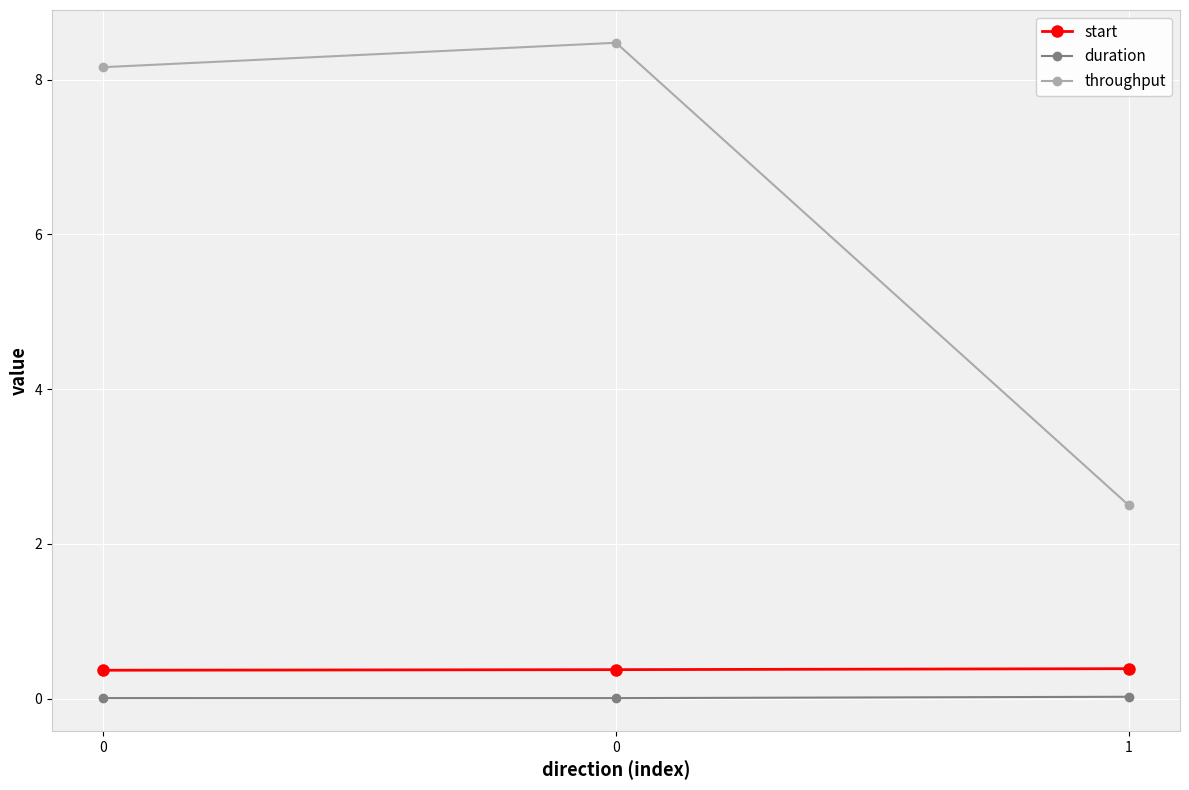

Is this an area chart (filled region under the line)?

No